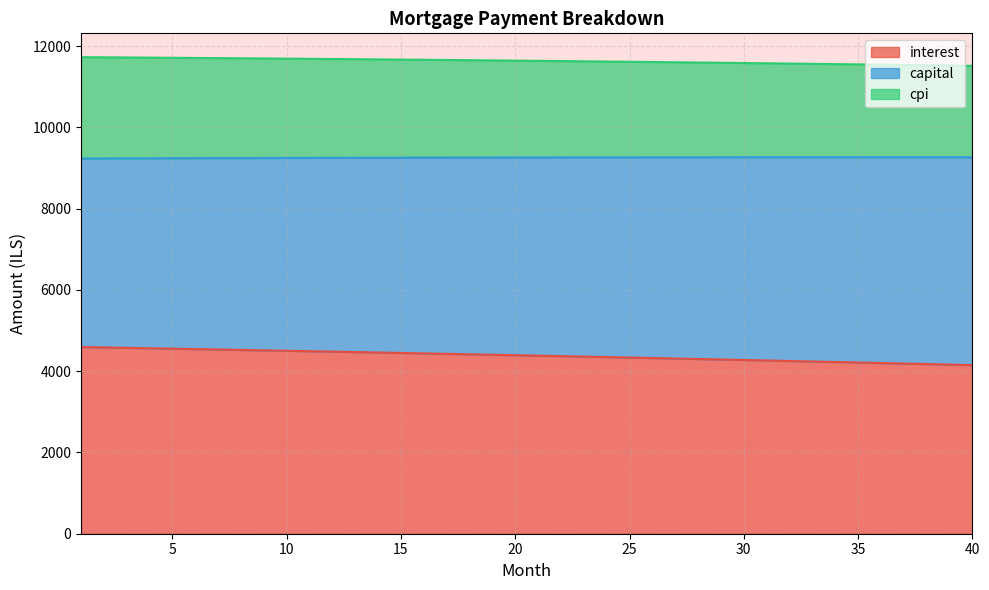

At which label is interest closest to 4372?

22